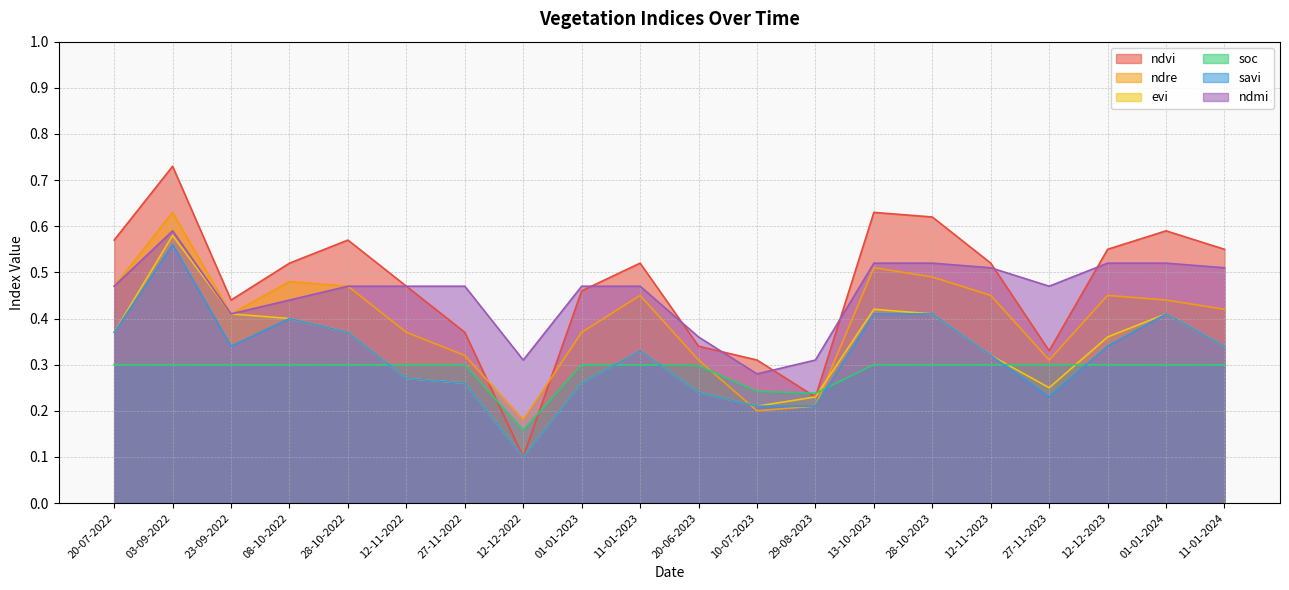

What is the sum of all ndmi values?

9.1